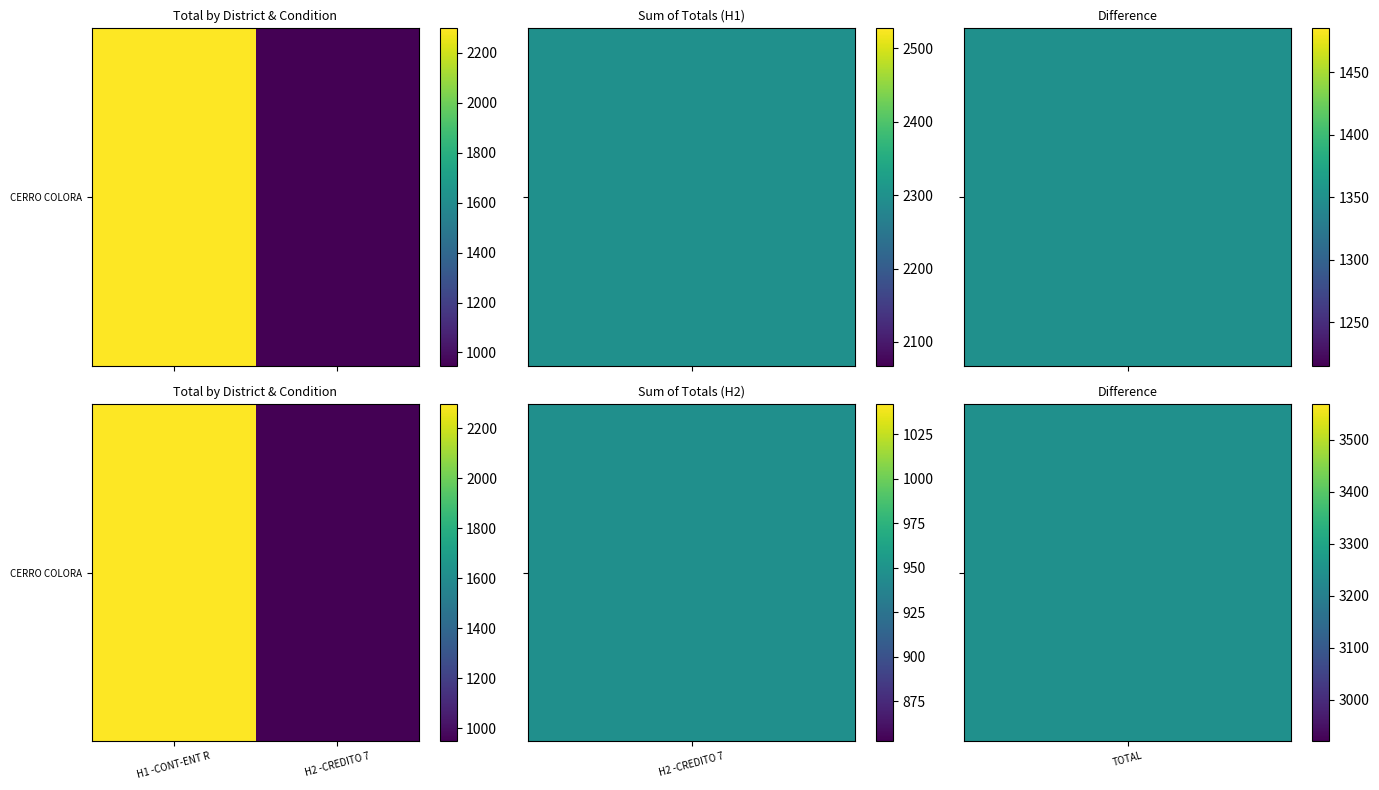

What is the smallest value displayed?

947.3